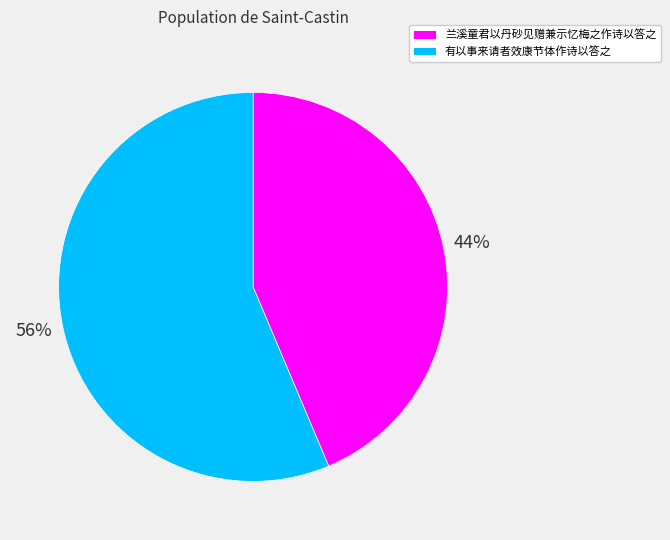

How many segments does this pie chart have?

2